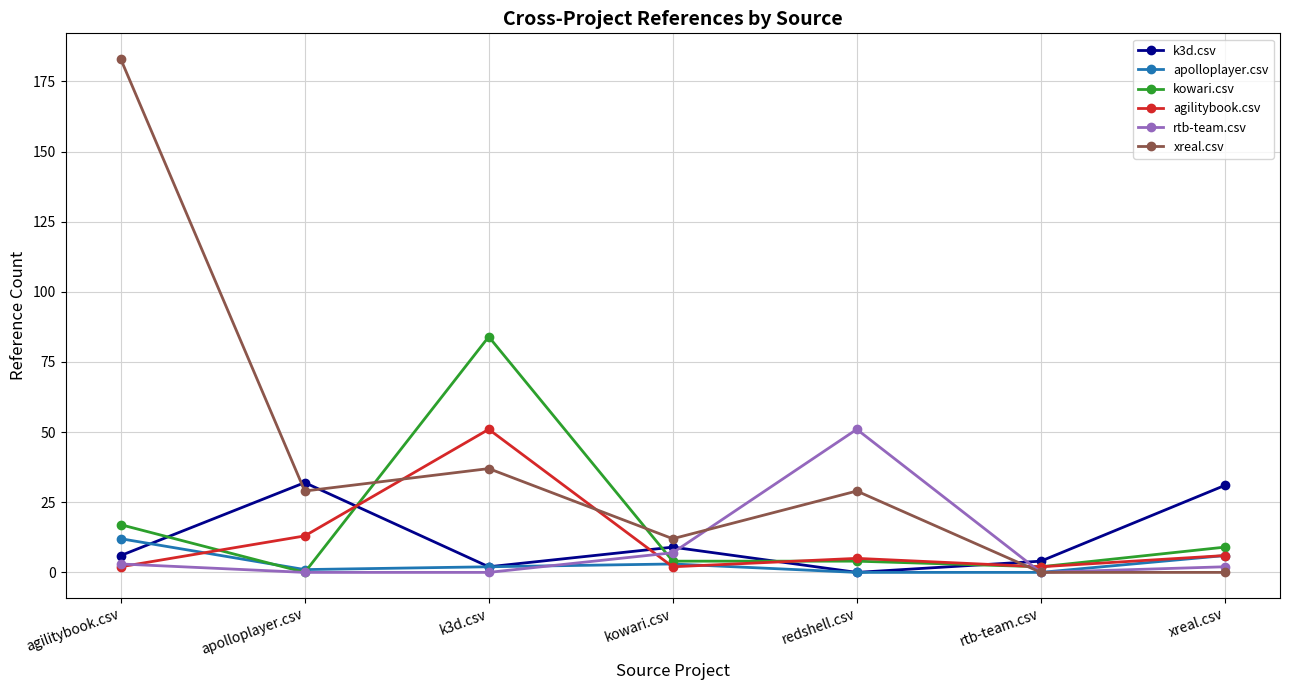

Which series changed the most between k3d.csv and kowari.csv?

kowari.csv